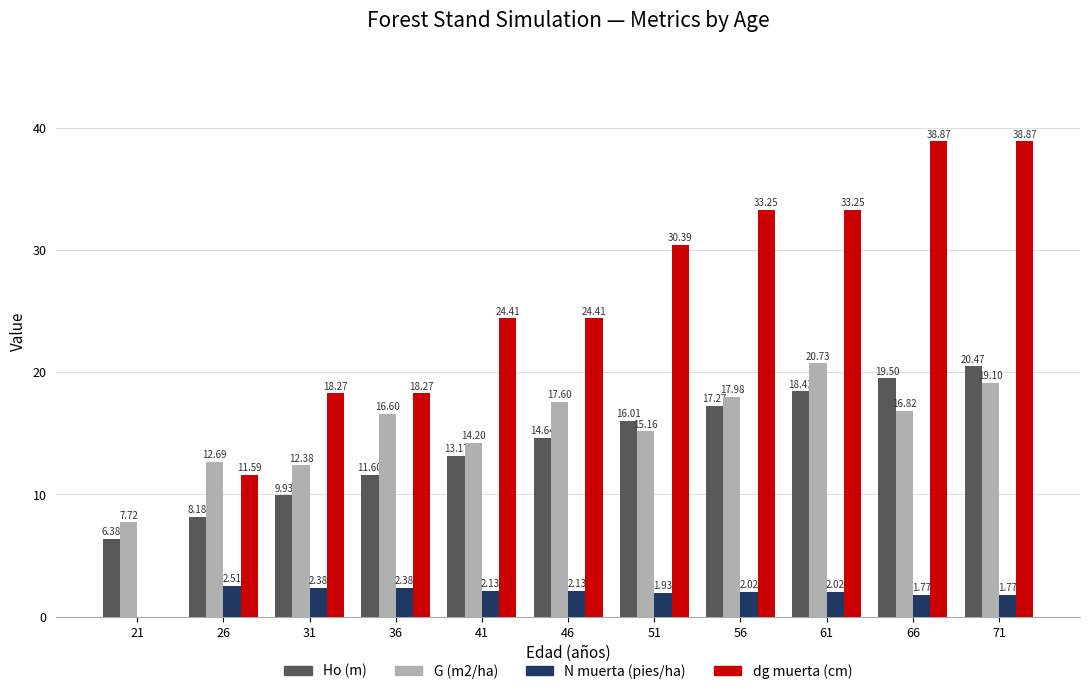

What is the total value across all series at 71?

80.2